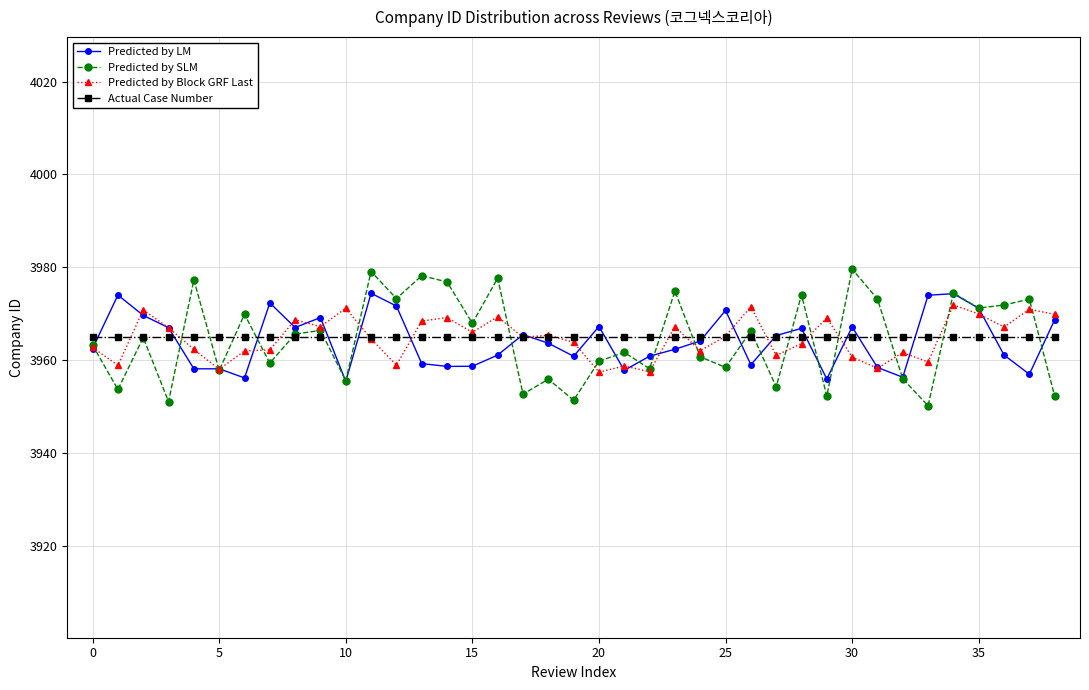

Which series has the widest spread of values?

Predicted by SLM